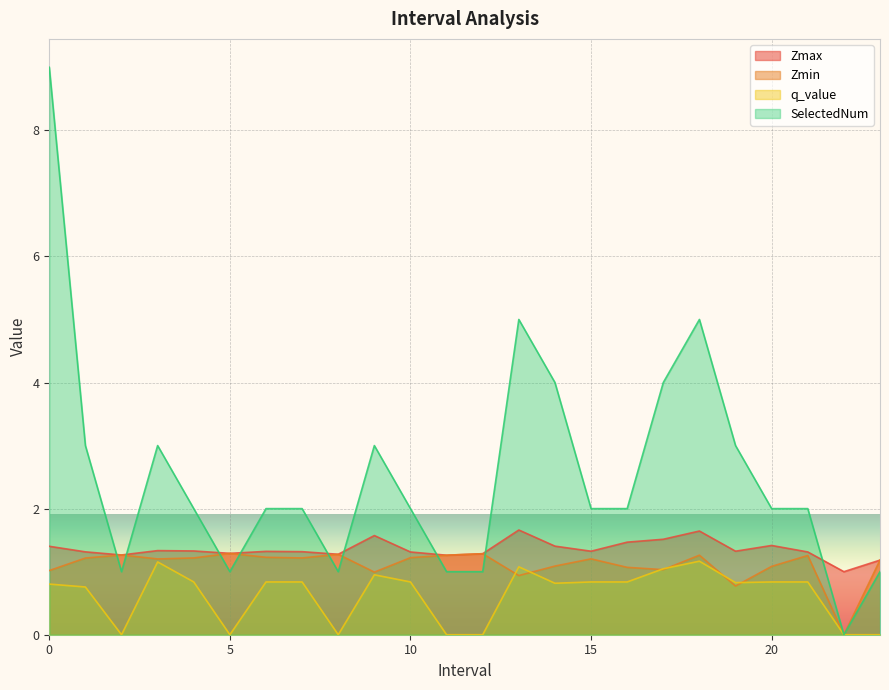

What is the difference between the highest and lowest values at 0?

8.2